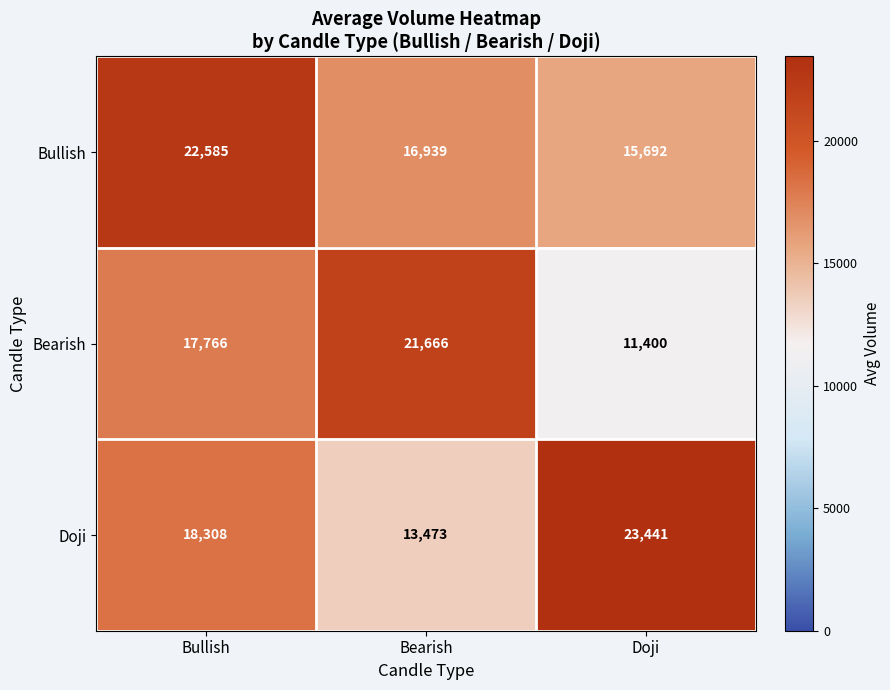

What is the spread (max minus min) of values at Doji?

12041